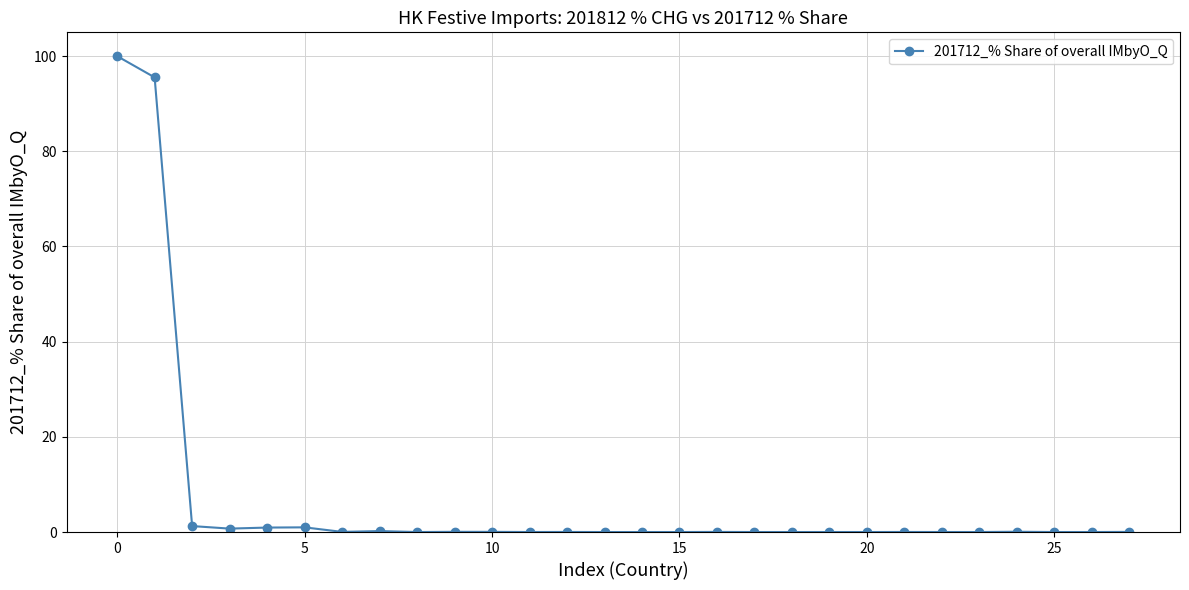

What is the greatest value displayed?

100.0